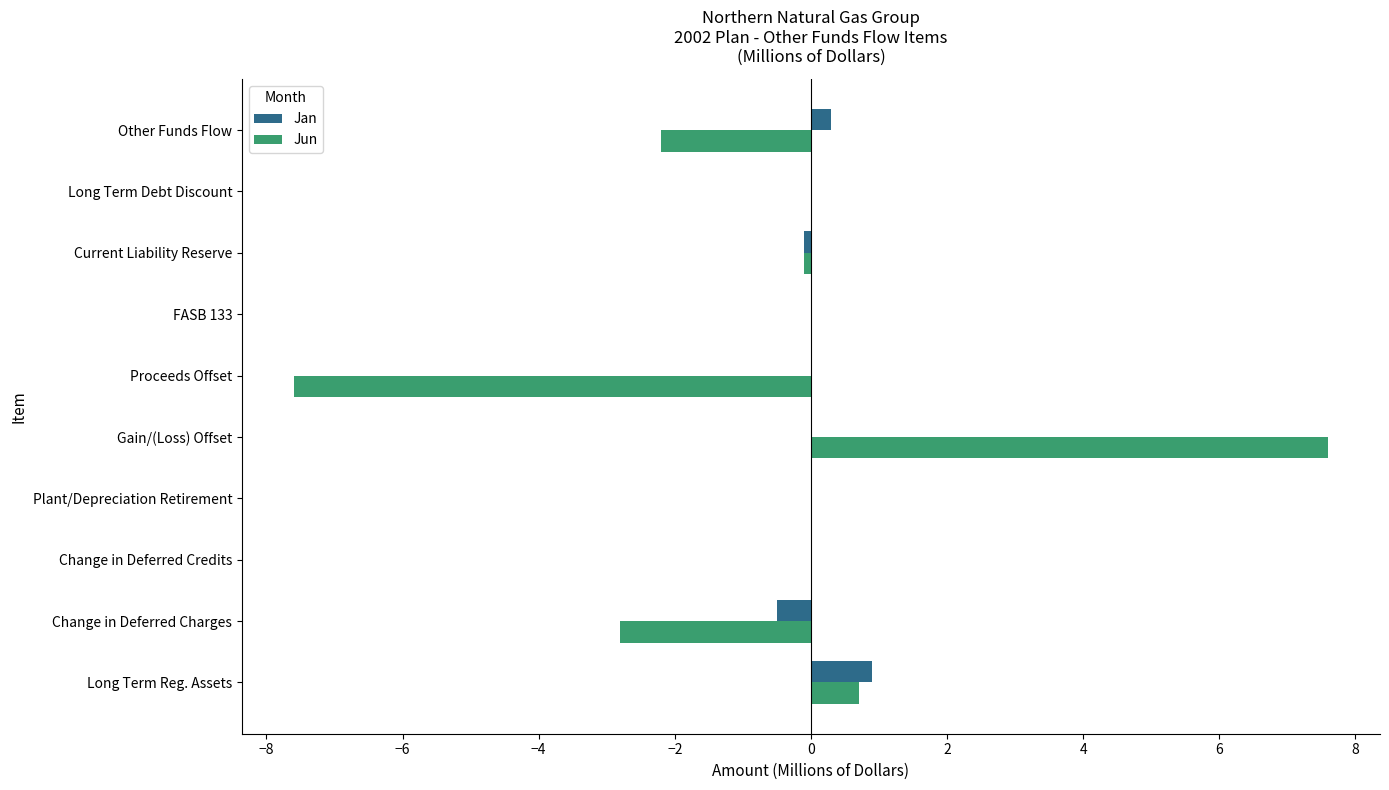

At which category is the sum across all series the highest?

Gain/(Loss) Offset